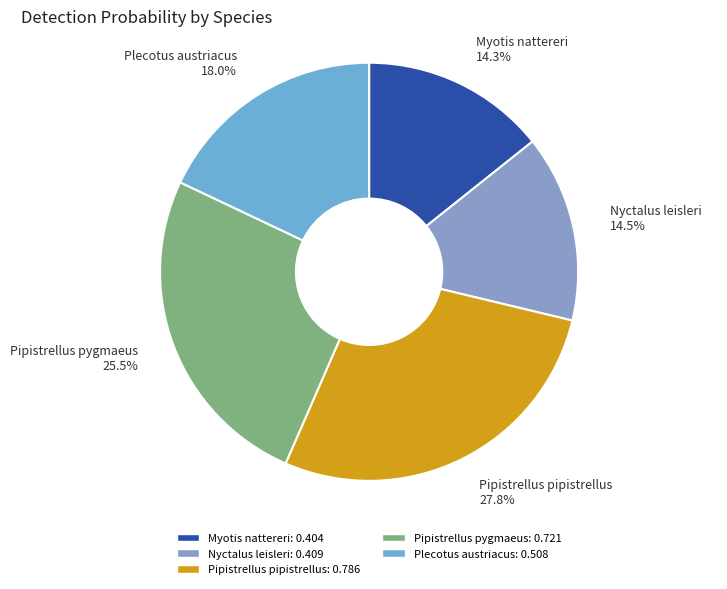

Is there a majority slice in this chart?

No